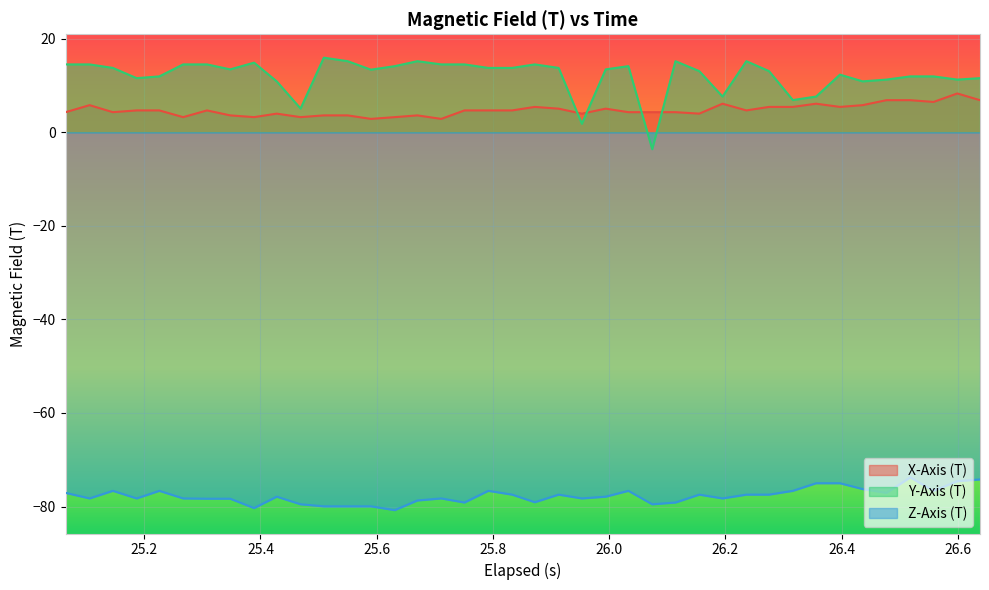

At how many categories does at least one series exceed -59?

40